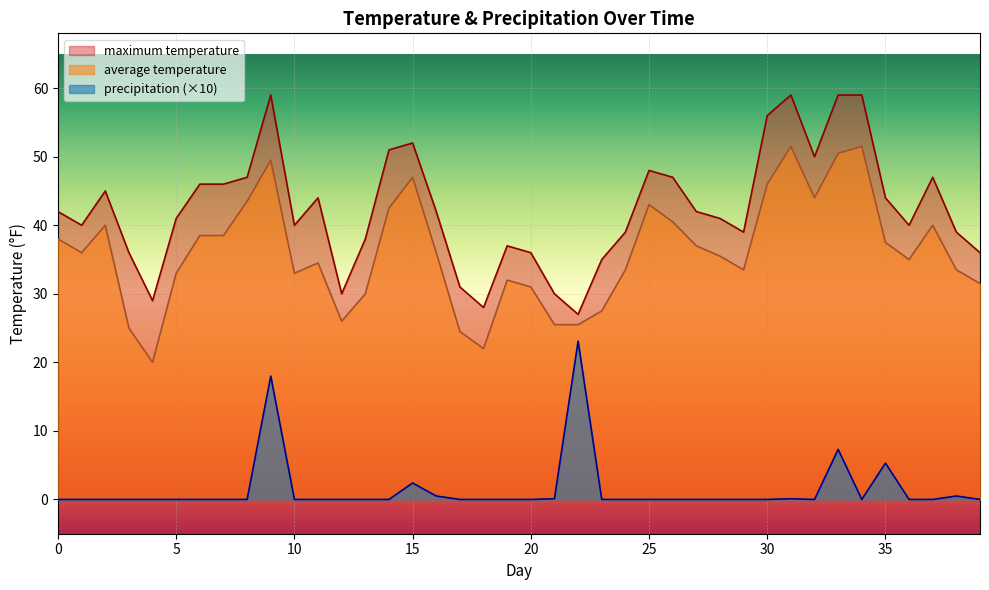

List the labels in order of average temperature value, smallest first.

4, 18, 17, 3, 21, 22, 12, 23, 13, 20, 39, 19, 5, 10, 24, 29, 38, 11, 36, 28, 1, 16, 27, 35, 0, 6, 7, 2, 37, 26, 14, 25, 8, 32, 30, 15, 9, 33, 31, 34